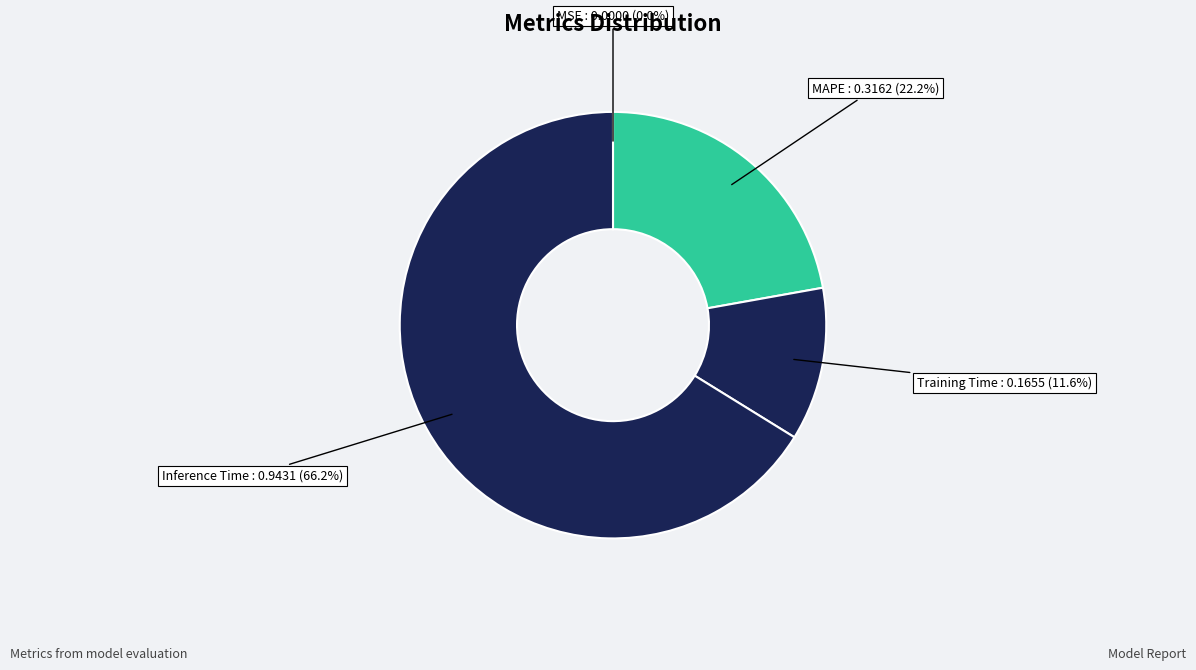

What is the largest slice in the pie chart?

Inference Time